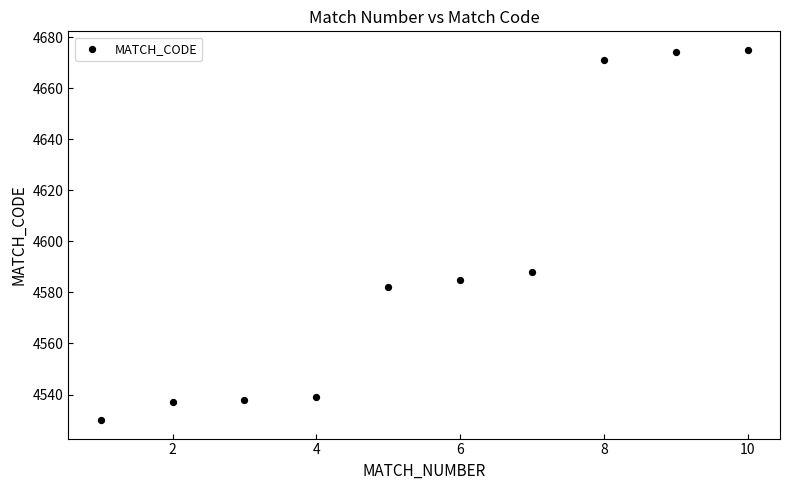

What Y value in the scatter plot is closest to 4602?

4588